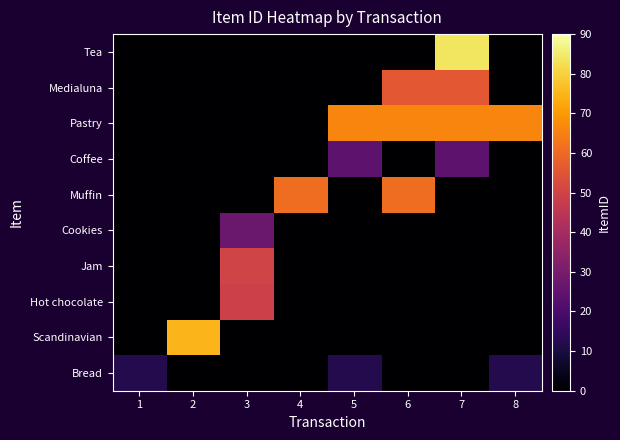

What is the total value across all series at 5?

102